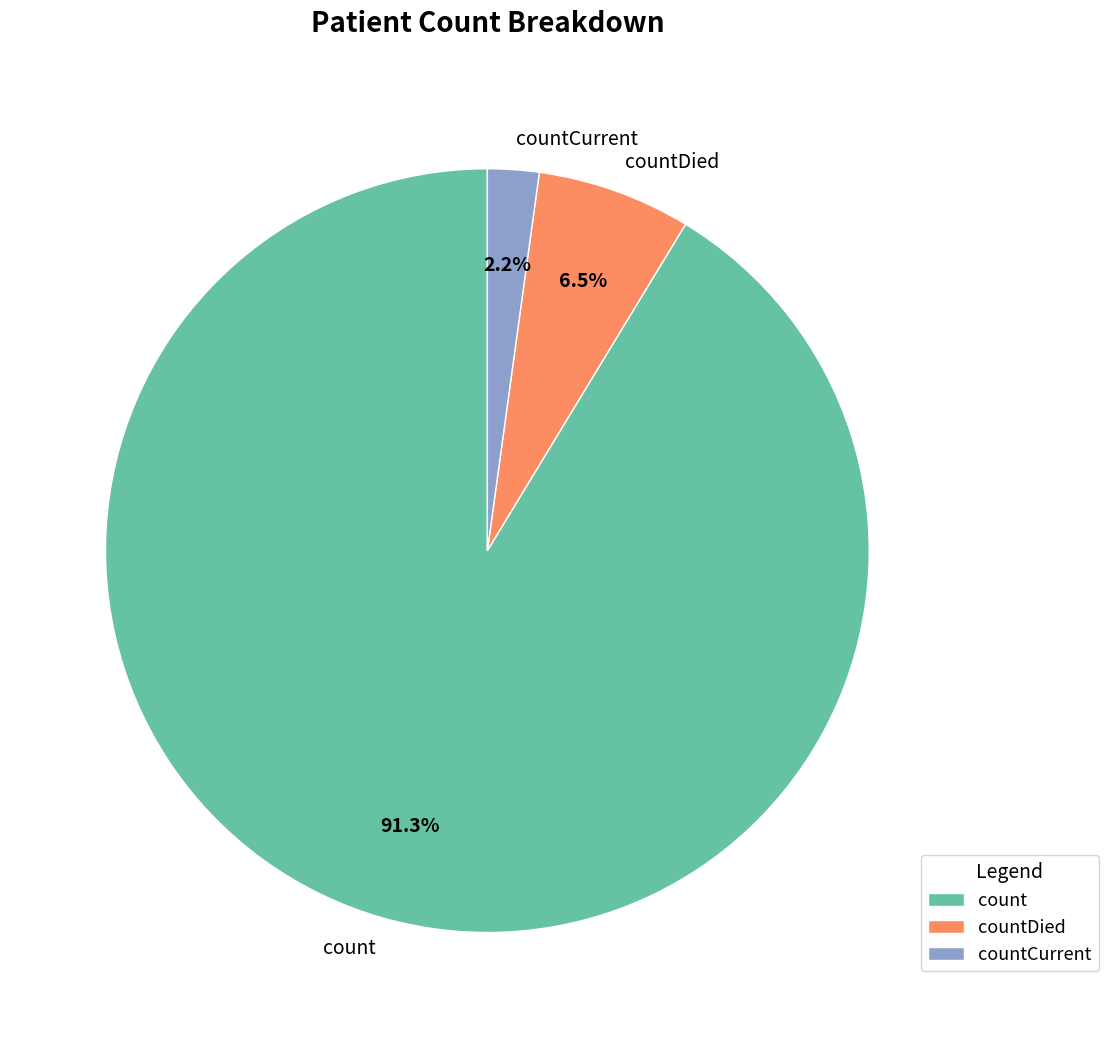

What is the ratio of the value at count to the value at countDied?

14.0